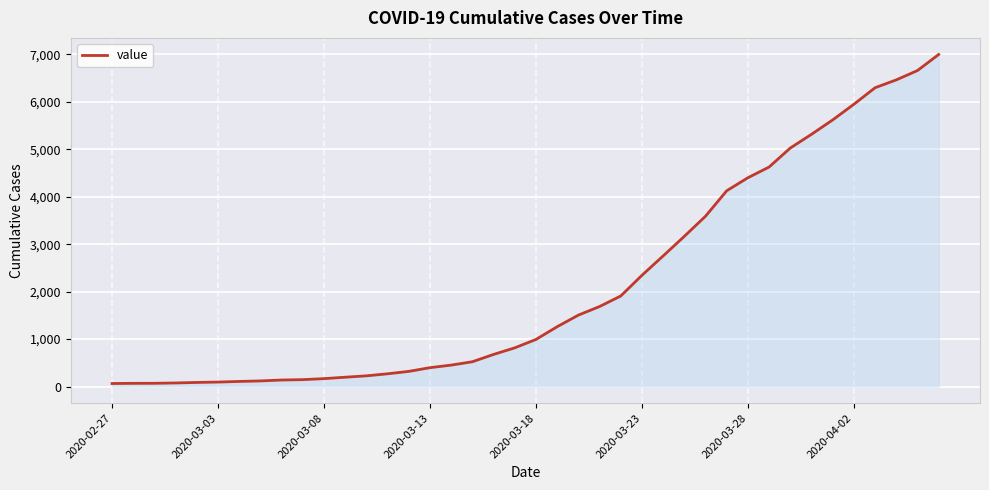

What is the greatest value displayed?

6995